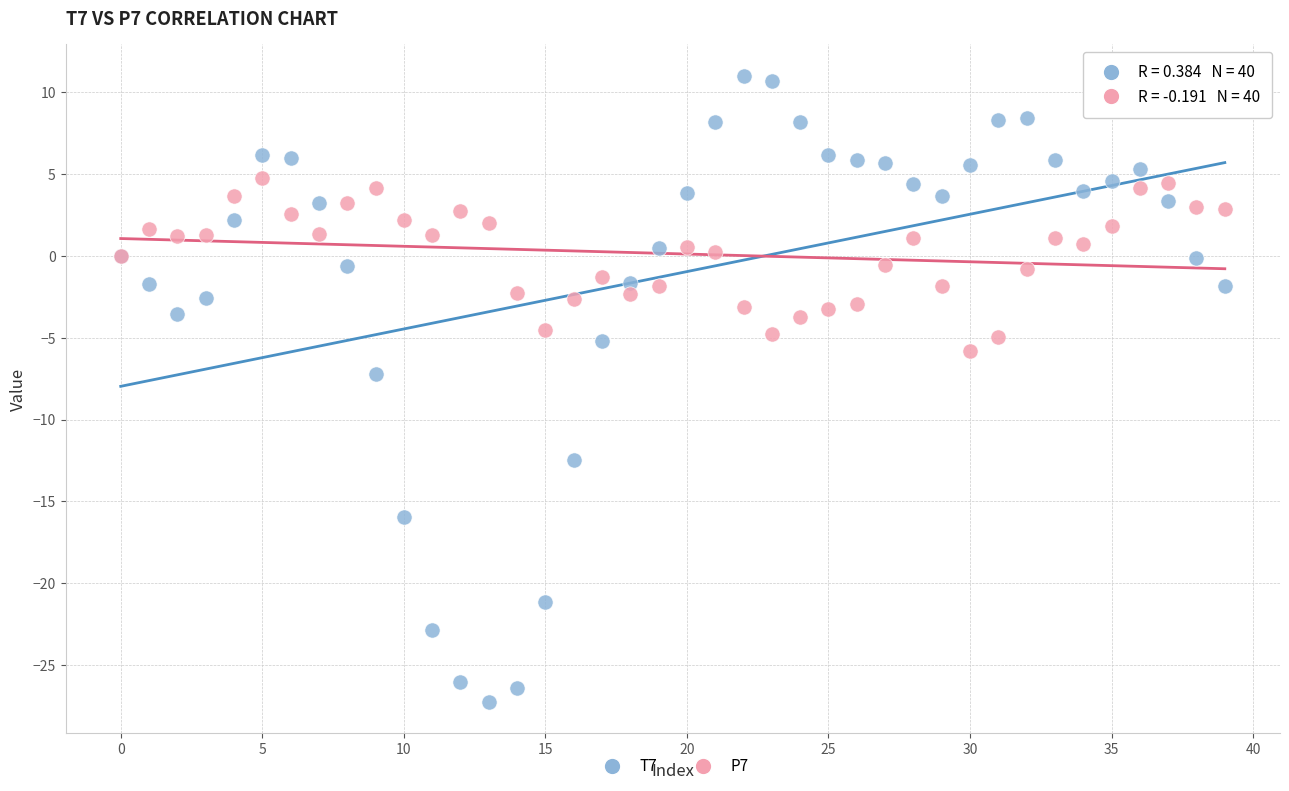

What are all the series names shown in the legend?

T7, P7